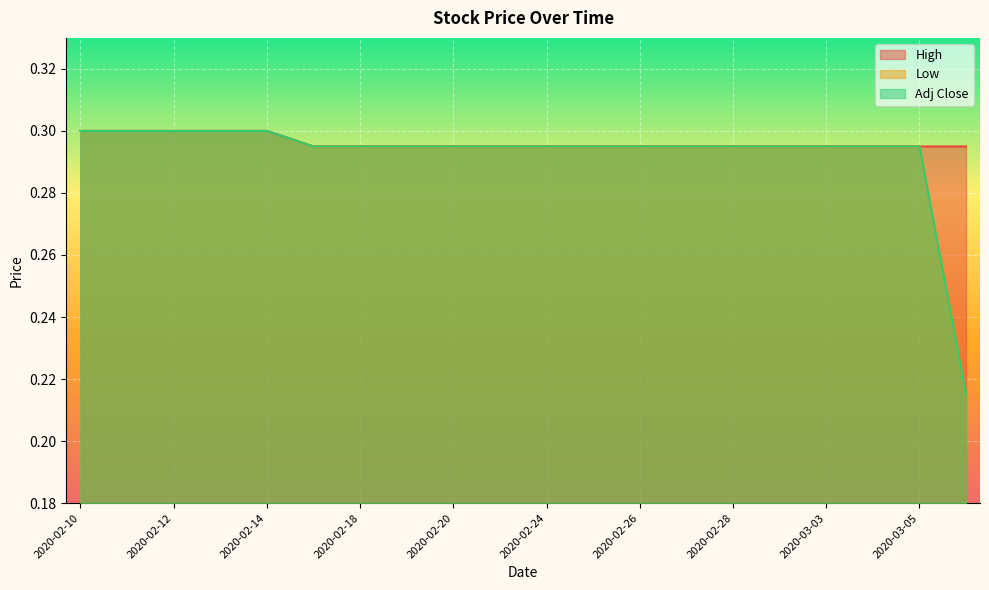

What is the greatest value displayed?

0.3